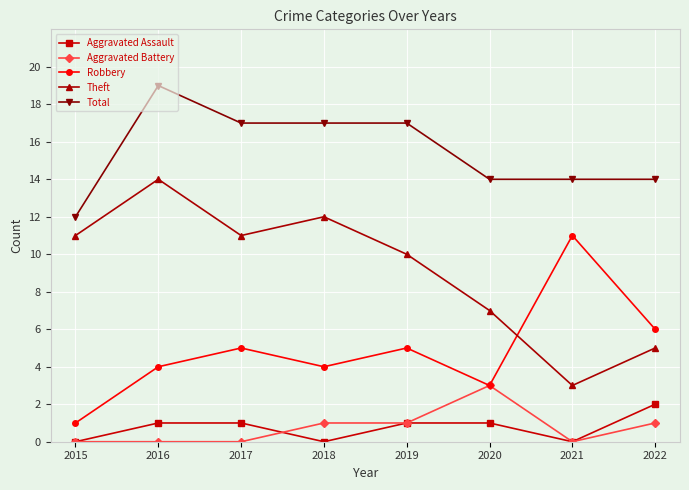

At which label is Robbery closest to 6?

2022